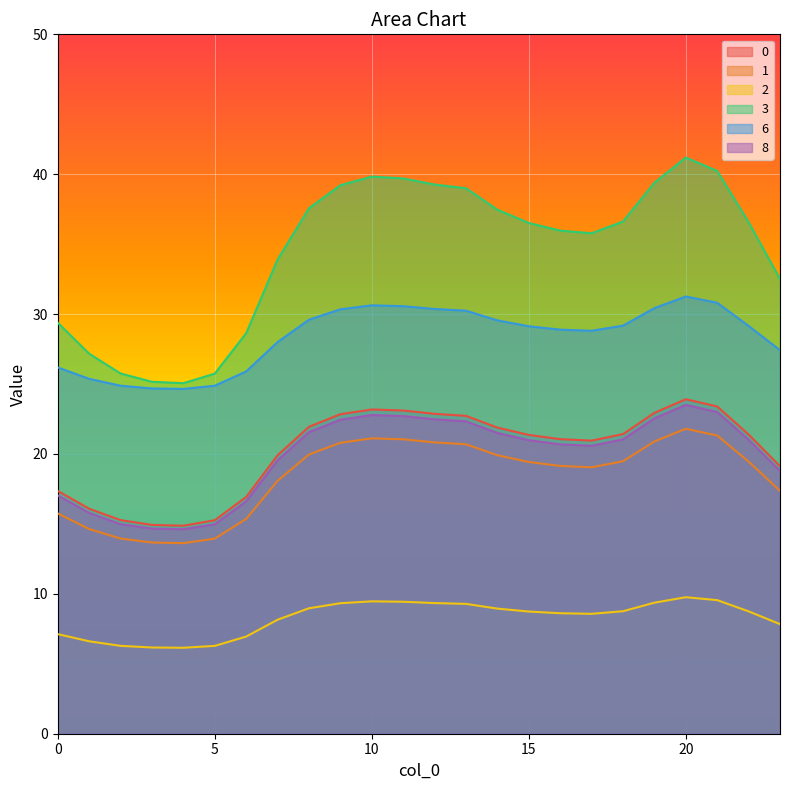

True or false: 8 has a value of 3.8 at 23.

False